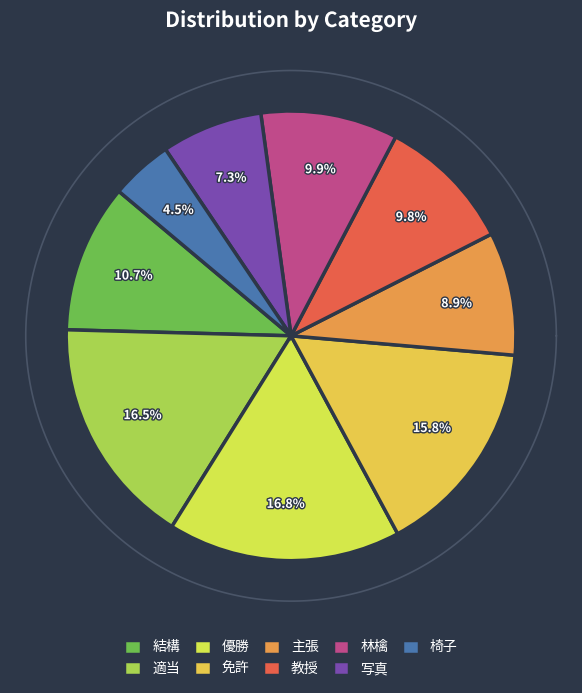

To the nearest percent, what percentage of the pie is 教授?

10%